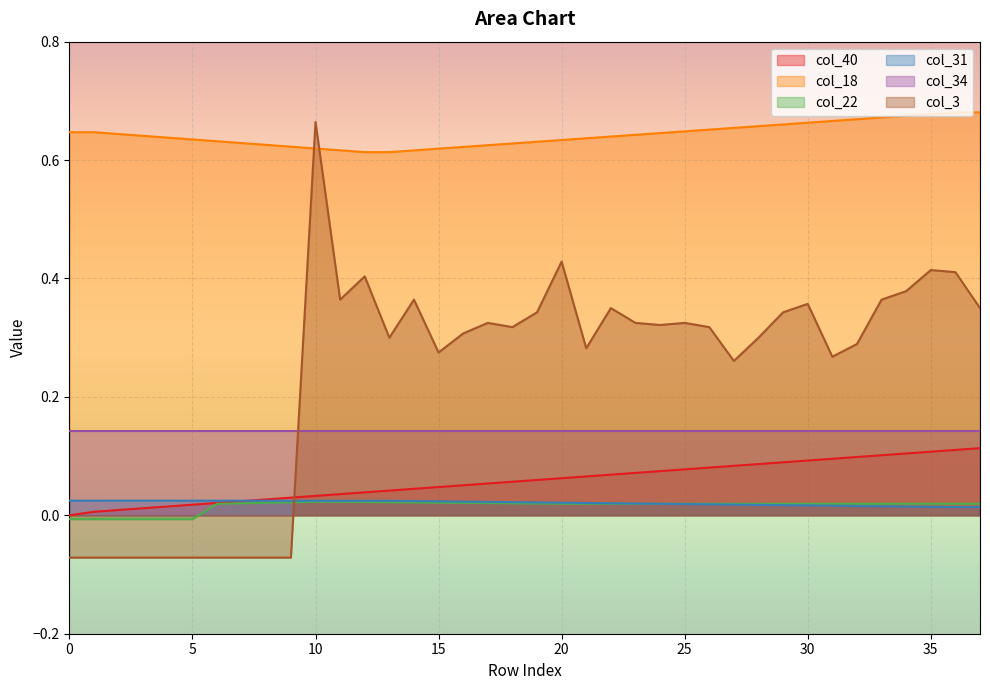

What are all the series names shown in the legend?

col_40, col_18, col_22, col_31, col_34, col_3